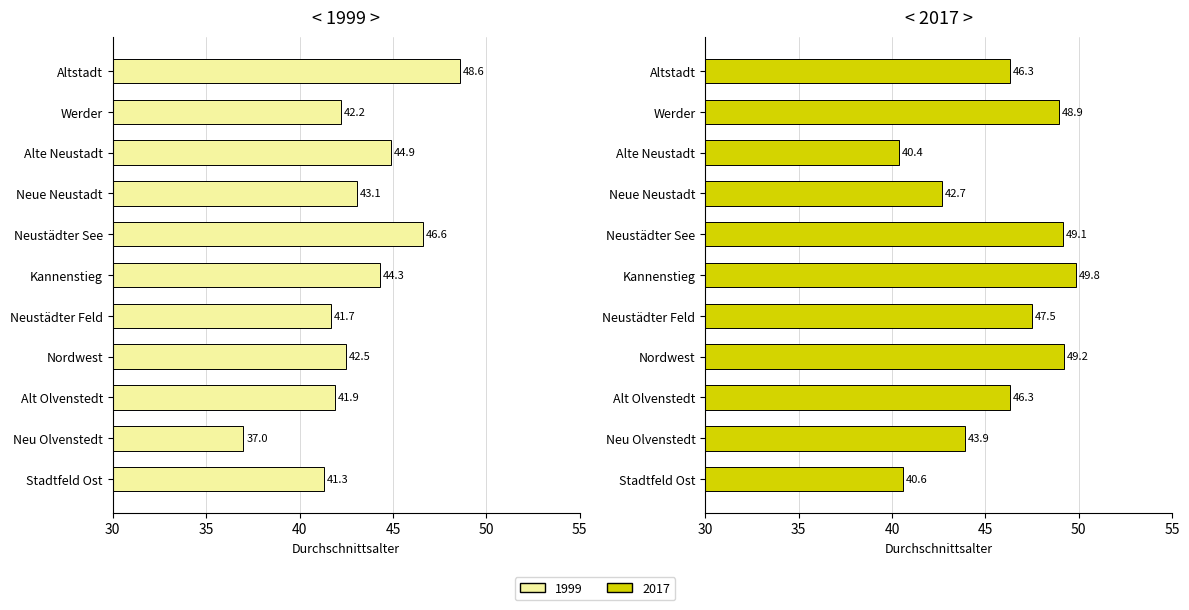

Reading right to left, list all the values displayed in this chart.

1999: Stadtfeld Ost=41.3	Neu Olvenstedt=37.0	Alt Olvenstedt=41.9	Nordwest=42.5	Neustädter Feld=41.7	Kannenstieg=44.3	Neustädter See=46.6	Neue Neustadt=43.1	Alte Neustadt=44.9	Werder=42.2	Altstadt=48.6
2017: Stadtfeld Ost=40.6	Neu Olvenstedt=43.9	Alt Olvenstedt=46.3	Nordwest=49.2	Neustädter Feld=47.5	Kannenstieg=49.8	Neustädter See=49.1	Neue Neustadt=42.7	Alte Neustadt=40.4	Werder=48.9	Altstadt=46.3